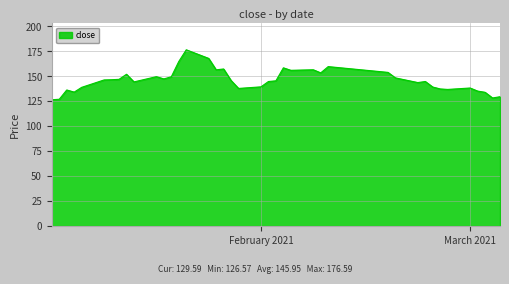

What is the greatest value displayed?

176.6